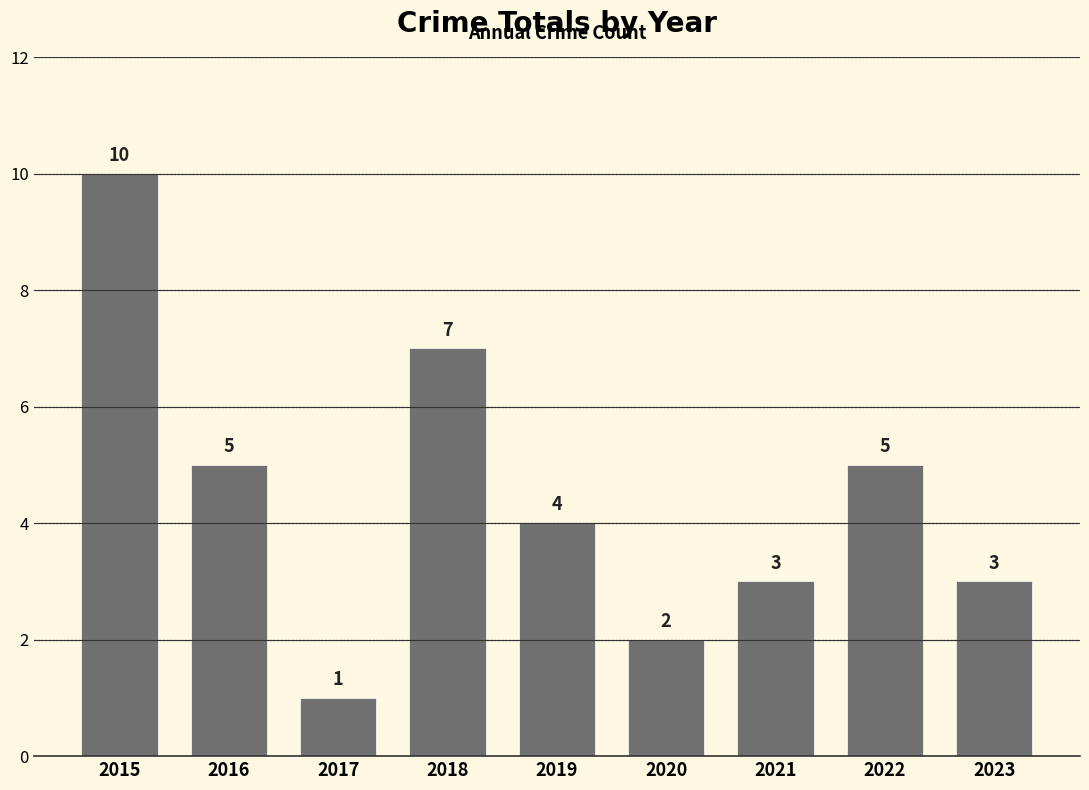

Read the value at 2019.

4